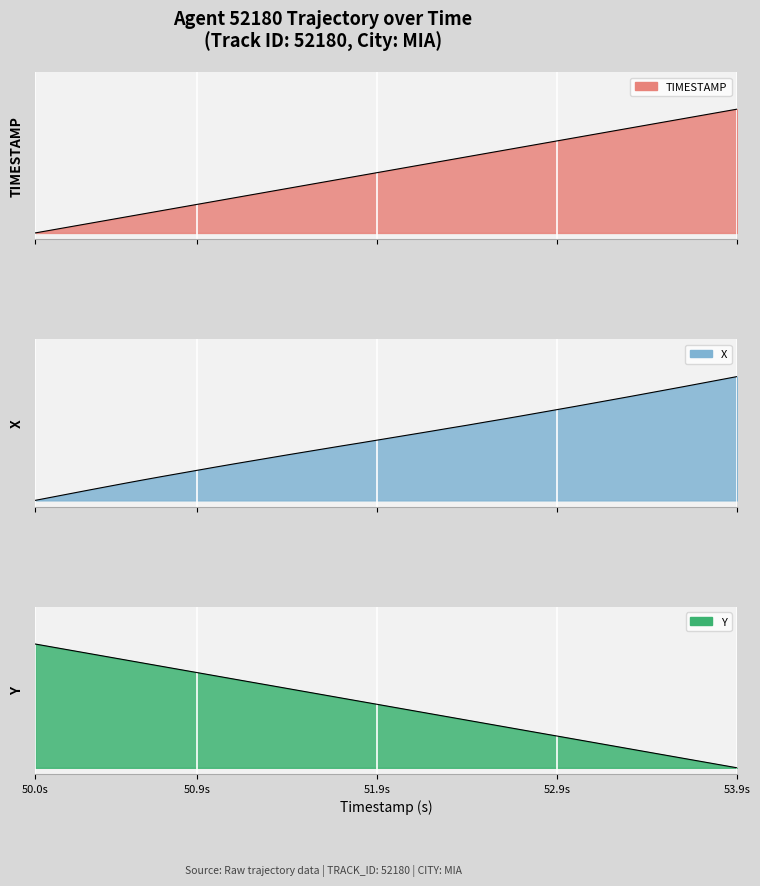

Rank the series by their maximum value, from highest to lowest.

TIMESTAMP, X, Y